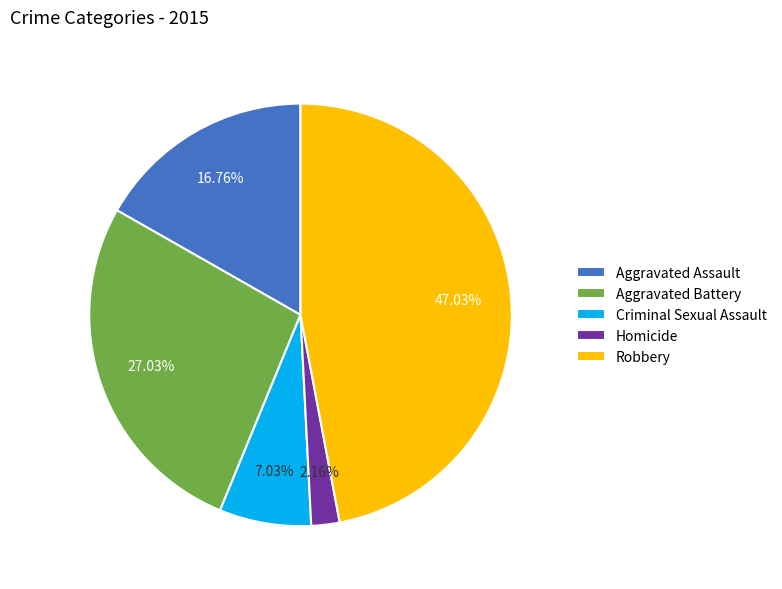

Count the number of slices in the pie.

5